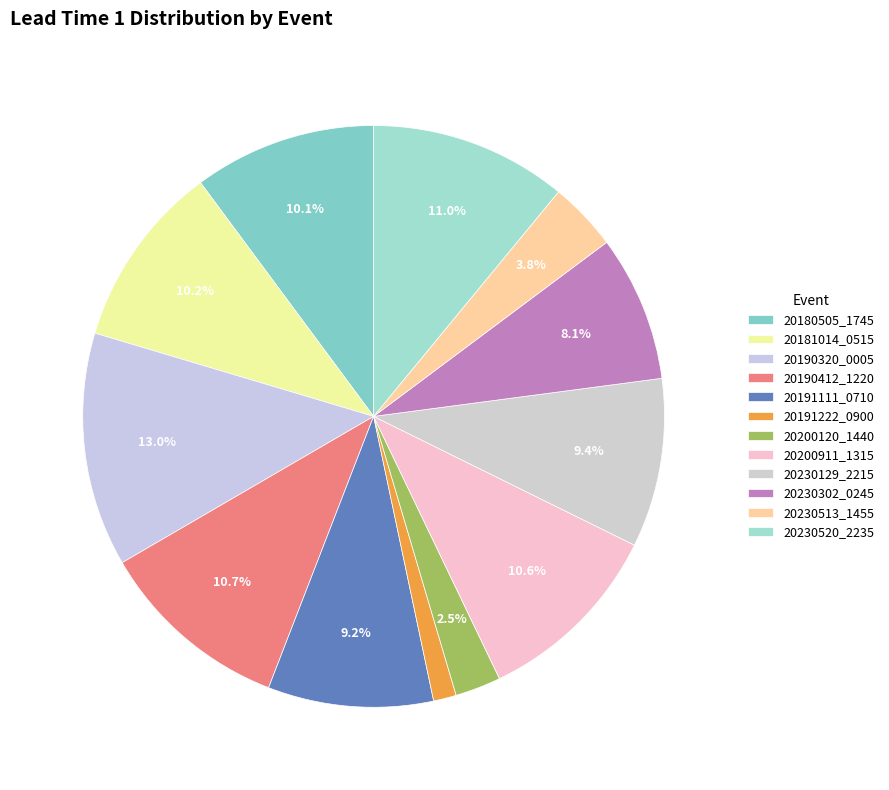

Which slice is the largest?

20190320_0005